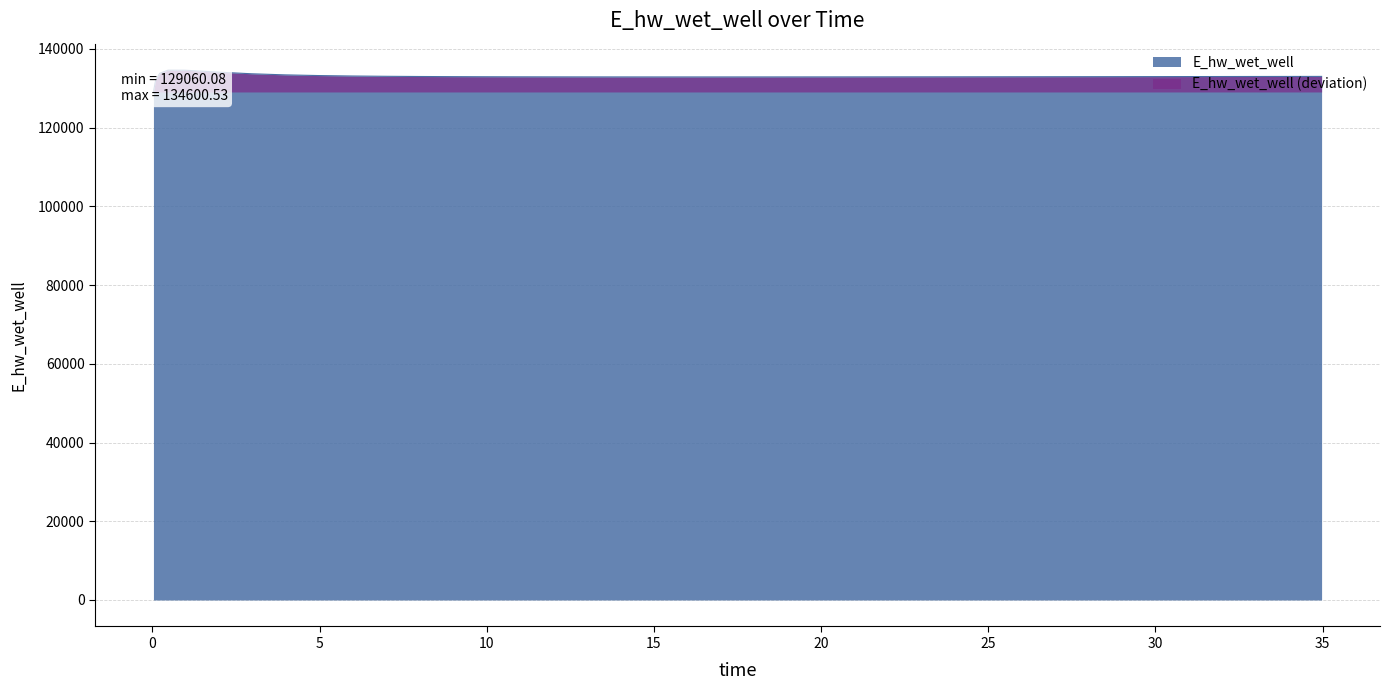

Is it true that the value at 5.96875 is 83387.3?

False